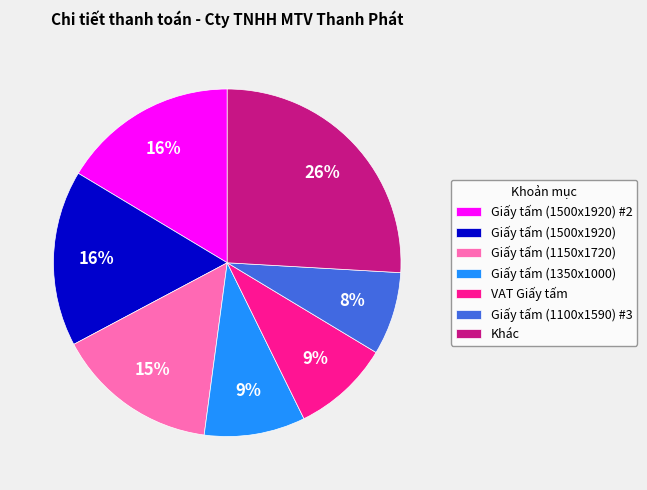

Is it true that Giấy tấm (1150x1720) is 30% of the pie?

False